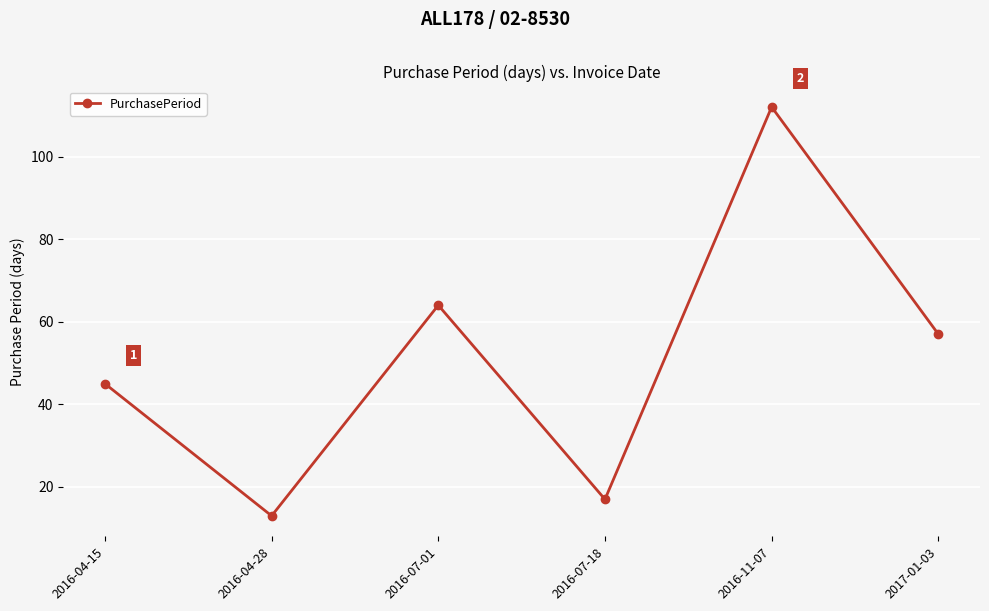

What is the change in value from 2016-11-07 to 2017-01-03?

-55